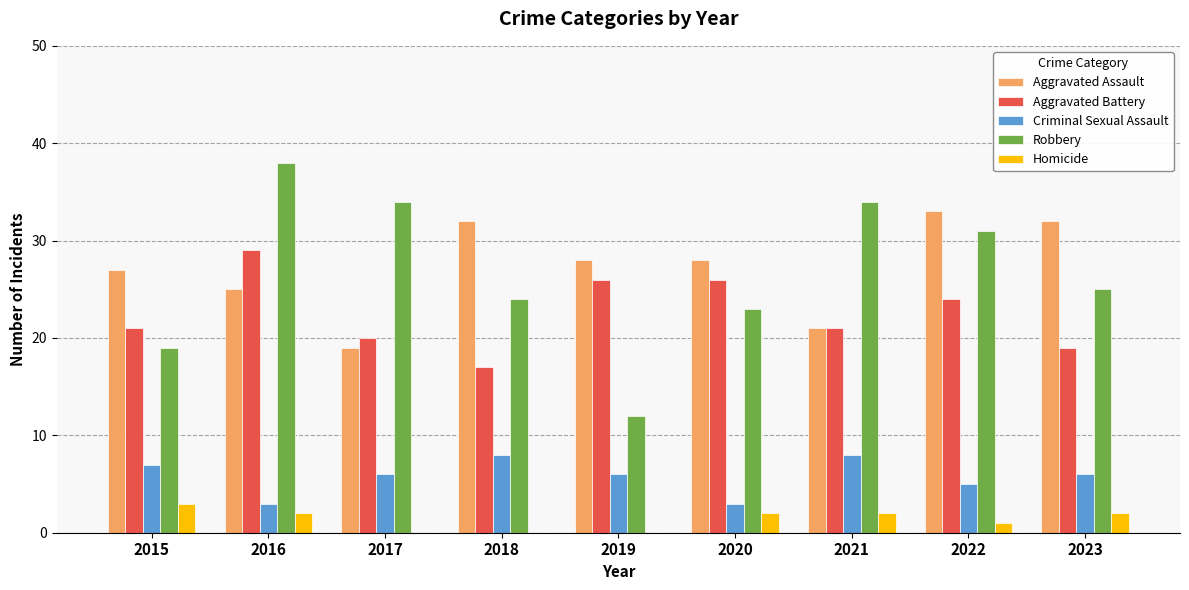

Count the number of categories in the chart.

9